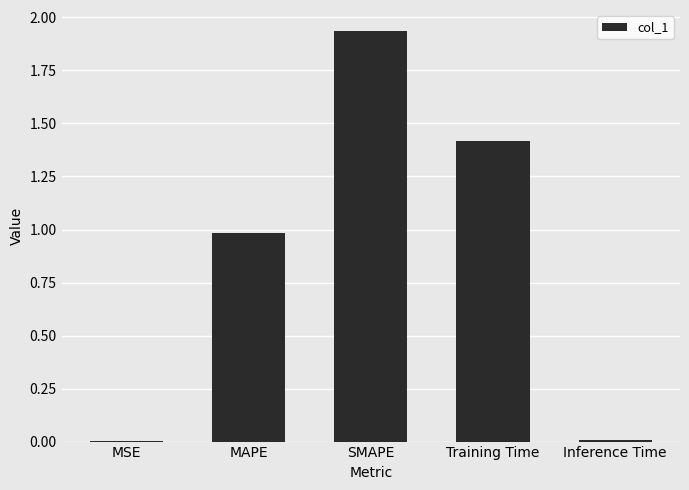

What is the change in value from MSE to SMAPE?

+1.9